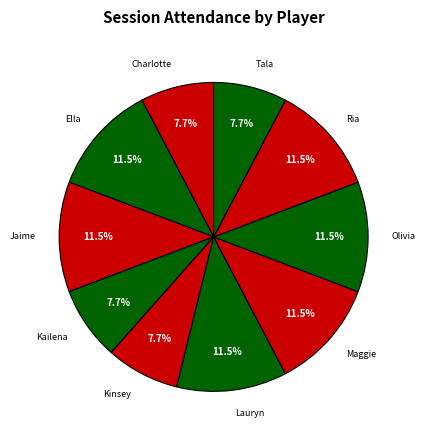

What is the largest slice in the pie chart?

Ella Zubec